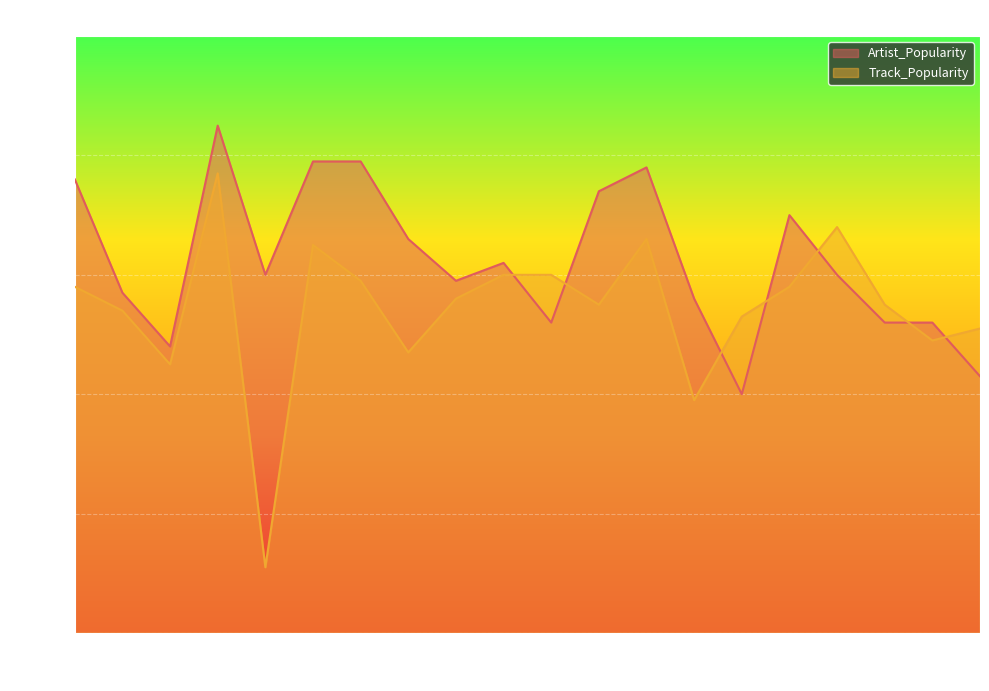

How many lines are shown in the chart?

2